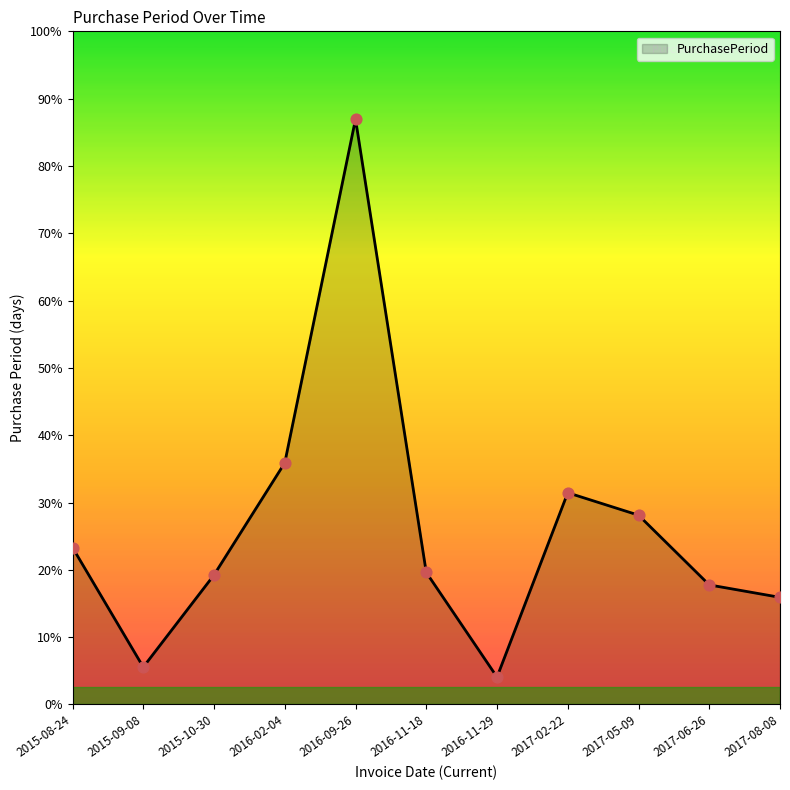

Is this an area chart (filled region under the line)?

Yes